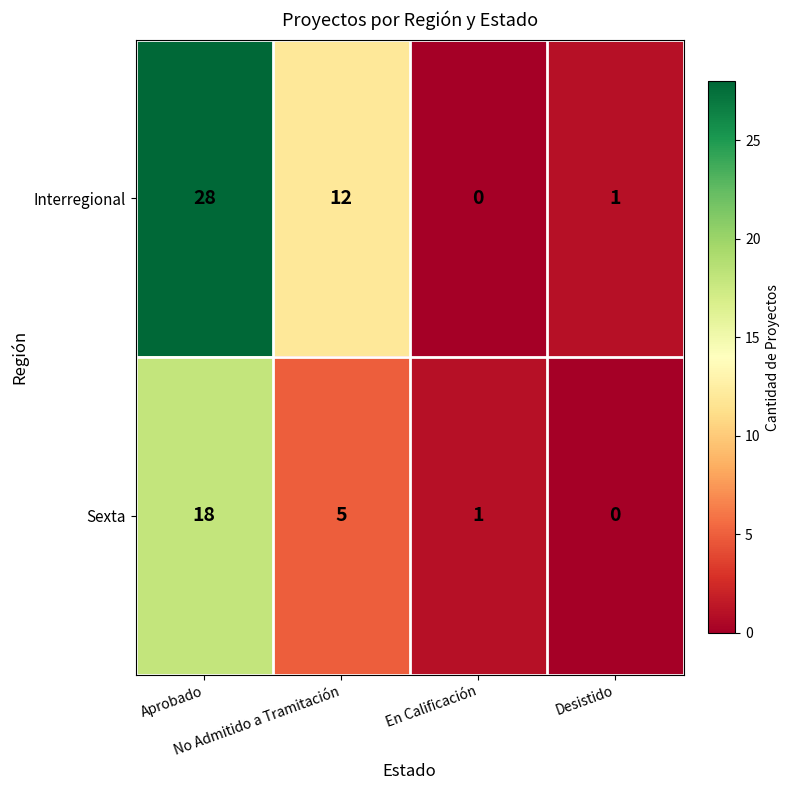

Which series has the largest range (max minus min)?

Interregional